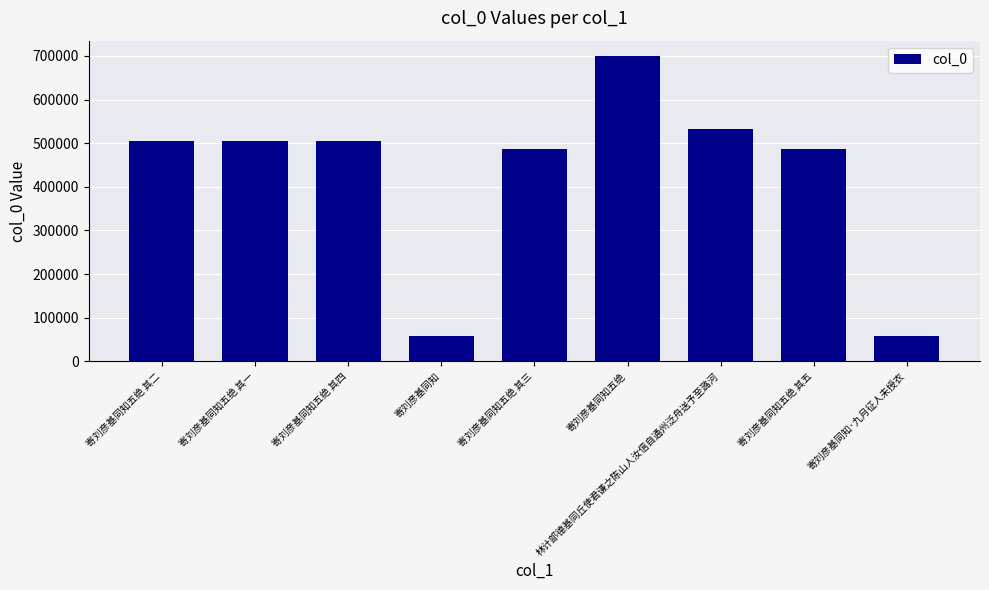

What is the sum of the values at 寄刘彦基同知五绝 其二 and 寄刘彦基同知五绝?

1203759